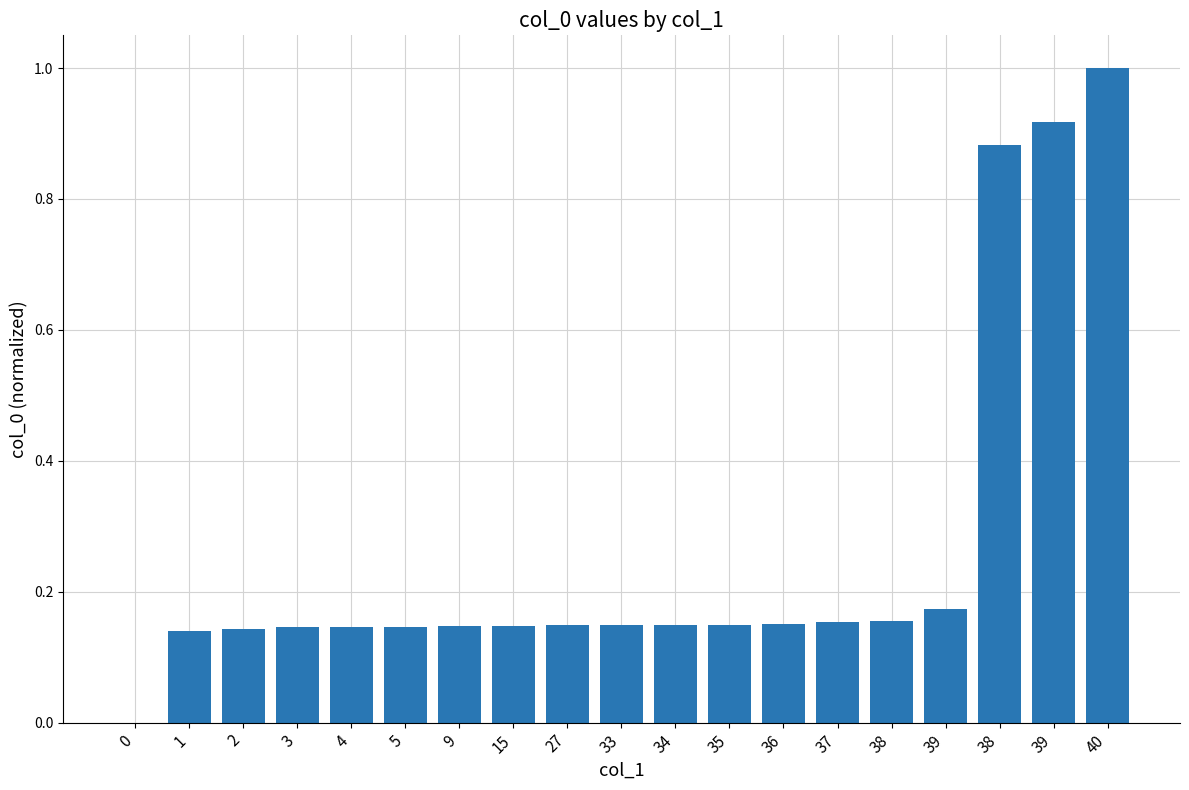

Are the bars horizontal?

No